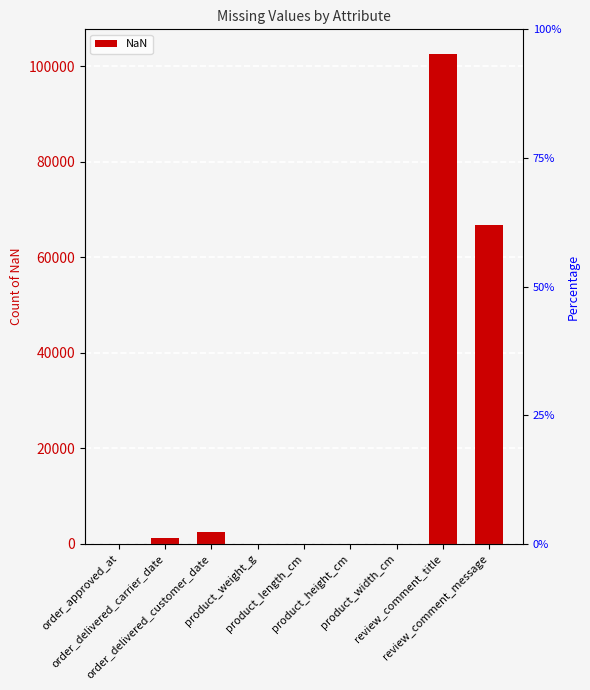

Which has a higher value, order_approved_at or product_length_cm?

order_approved_at